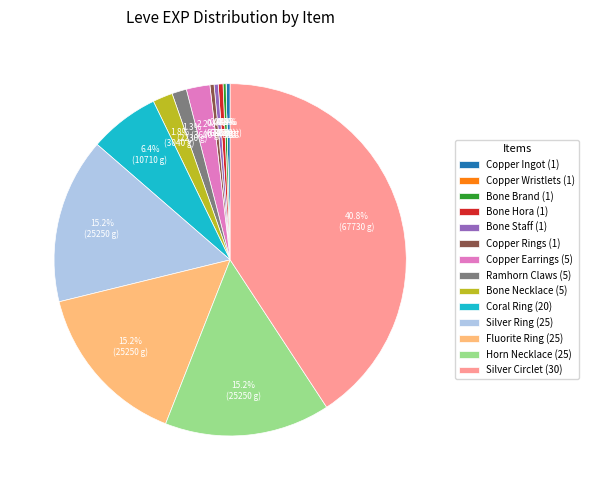

Does any single category account for the majority?

No